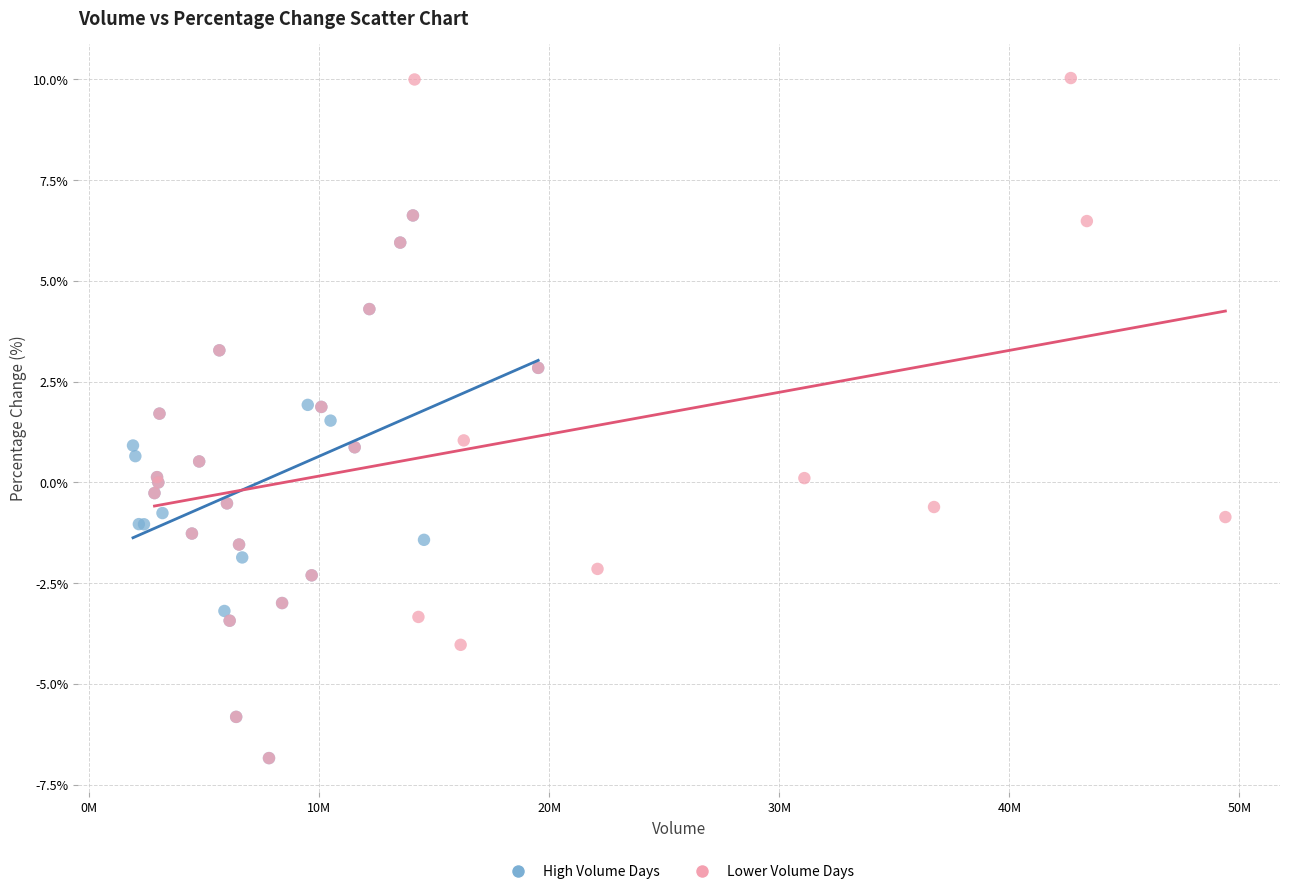

Which series contains the highest Y value?

Lower Volume Days